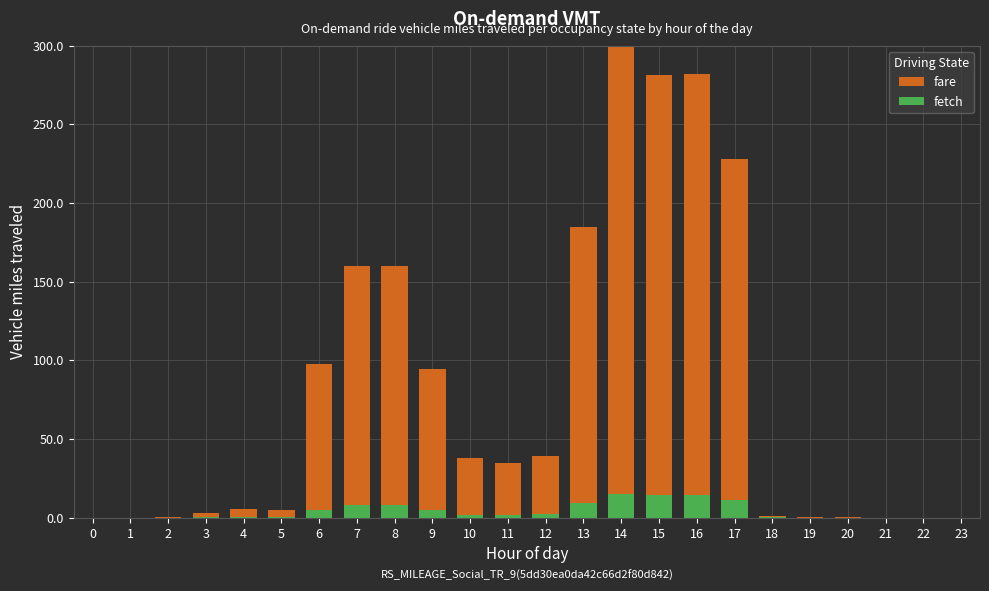

The fetch series shows 0.2 at 3. True or false?

False